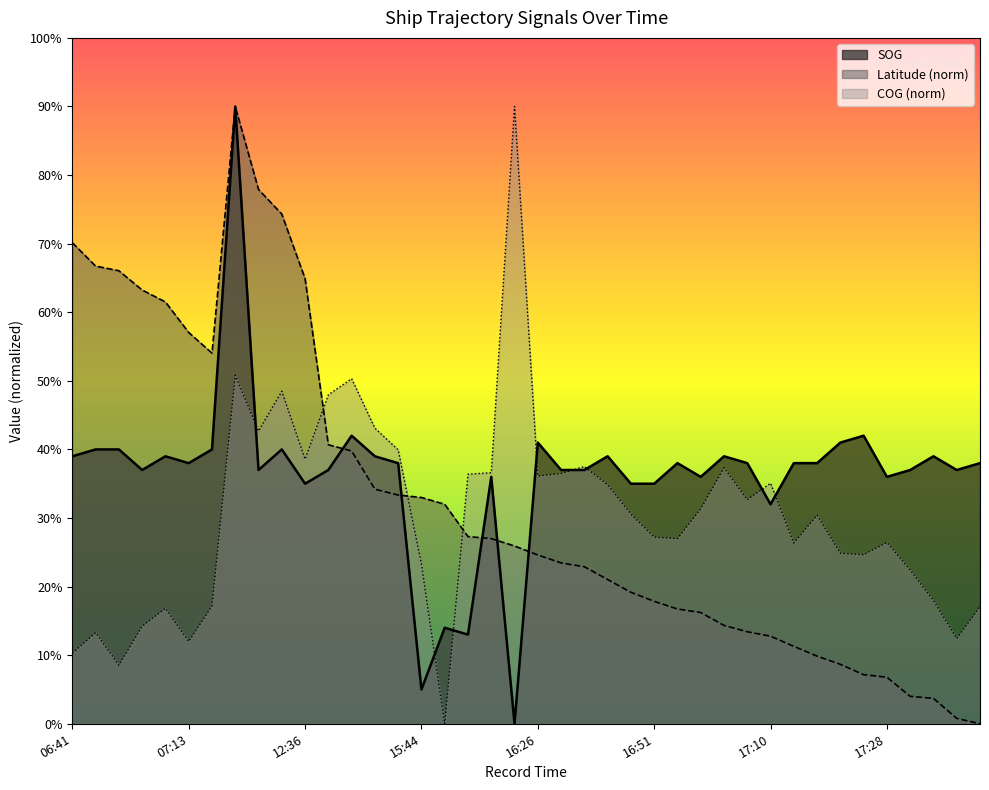

What is the difference between the maximum and minimum values in the SOG series?

9.0